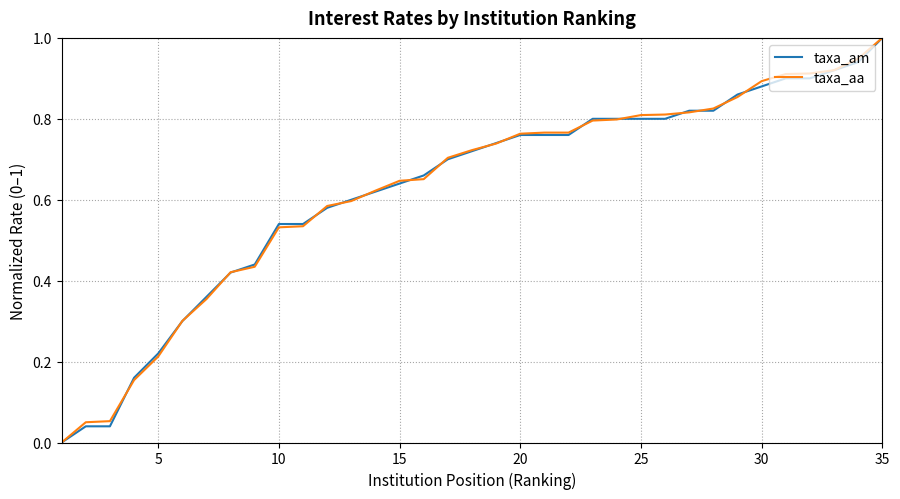

What is the maximum value for taxa_aa?

1.0